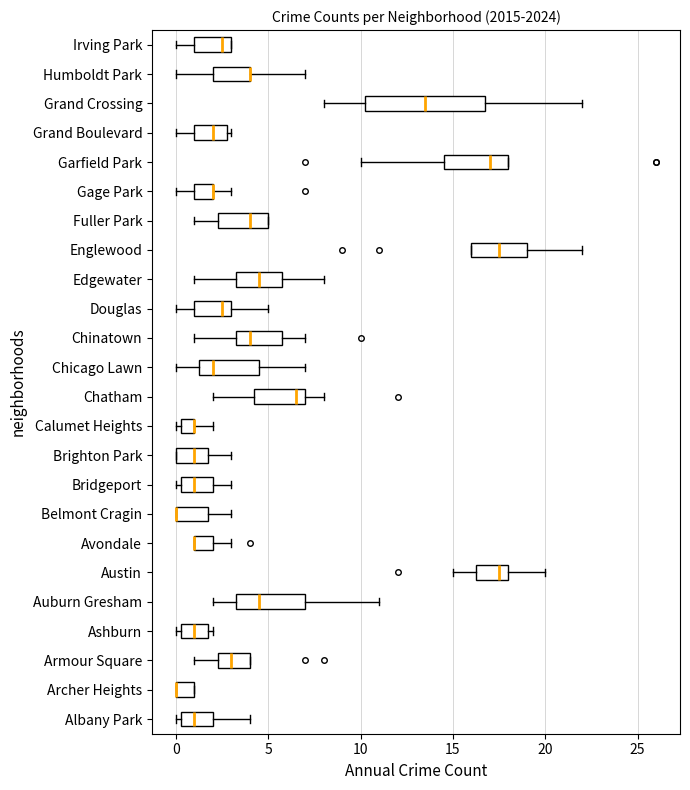

Reading bottom to top, read every box against the x-axis: the position of its median line, the range the box covers, and the ends of its whiskers. The values are not printed on the chart, so give them approximately, as read against the axis.

Albany Park: median 1.0, box 0.5 to 2.0, whiskers 0.0 to 4.0
Archer Heights: median 0.0 (drawn on the box's left edge), box 0.0 to 1.0, whiskers 0.0 to 1.0
Armour Square: median 3.0, box 2.5 to 4.0, whiskers 1.0 to 4.0
Ashburn: median 1.0, box 0.5 to 2.0, whiskers 0.0 to 2.0 (just right of the box's right edge)
Auburn Gresham: median 4.5, box 3.5 to 7.0, whiskers 2.0 to 11.0
Austin: median 17.5, box 16.5 to 18.0, whiskers 15.0 to 20.0
Avondale: median 1.0 (drawn on the box's left edge), box 1.0 to 2.0, whiskers 1.0 to 3.0
Belmont Cragin: median 0.0 (drawn on the box's left edge), box 0.0 to 2.0, whiskers 0.0 to 3.0
Bridgeport: median 1.0, box 0.5 to 2.0, whiskers 0.0 to 3.0
Brighton Park: median 1.0, box 0.0 to 2.0, whiskers 0.0 to 3.0
Calumet Heights: median 1.0 (drawn on the box's right edge), box 0.5 to 1.0, whiskers 0.0 to 2.0
Chatham: median 6.5, box 4.5 to 7.0, whiskers 2.0 to 8.0
Chicago Lawn: median 2.0, box 1.5 to 4.5, whiskers 0.0 to 7.0
Chinatown: median 4.0, box 3.5 to 6.0, whiskers 1.0 to 7.0
Douglas: median 2.5, box 1.0 to 3.0, whiskers 0.0 to 5.0
Edgewater: median 4.5, box 3.5 to 6.0, whiskers 1.0 to 8.0
Englewood: median 17.5, box 16.0 to 19.0, whiskers 16.0 to 22.0
Fuller Park: median 4.0, box 2.5 to 5.0, whiskers 1.0 to 5.0
Gage Park: median 2.0 (drawn on the box's right edge), box 1.0 to 2.0, whiskers 0.0 to 3.0
Garfield Park: median 17.0, box 14.5 to 18.0, whiskers 10.0 to 18.0
Grand Boulevard: median 2.0, box 1.0 to 3.0, whiskers 0.0 to 3.0 (just right of the box's right edge)
Grand Crossing: median 13.5, box 10.5 to 17.0, whiskers 8.0 to 22.0
Humboldt Park: median 4.0 (drawn on the box's right edge), box 2.0 to 4.0, whiskers 0.0 to 7.0
Irving Park: median 2.5, box 1.0 to 3.0, whiskers 0.0 to 3.0